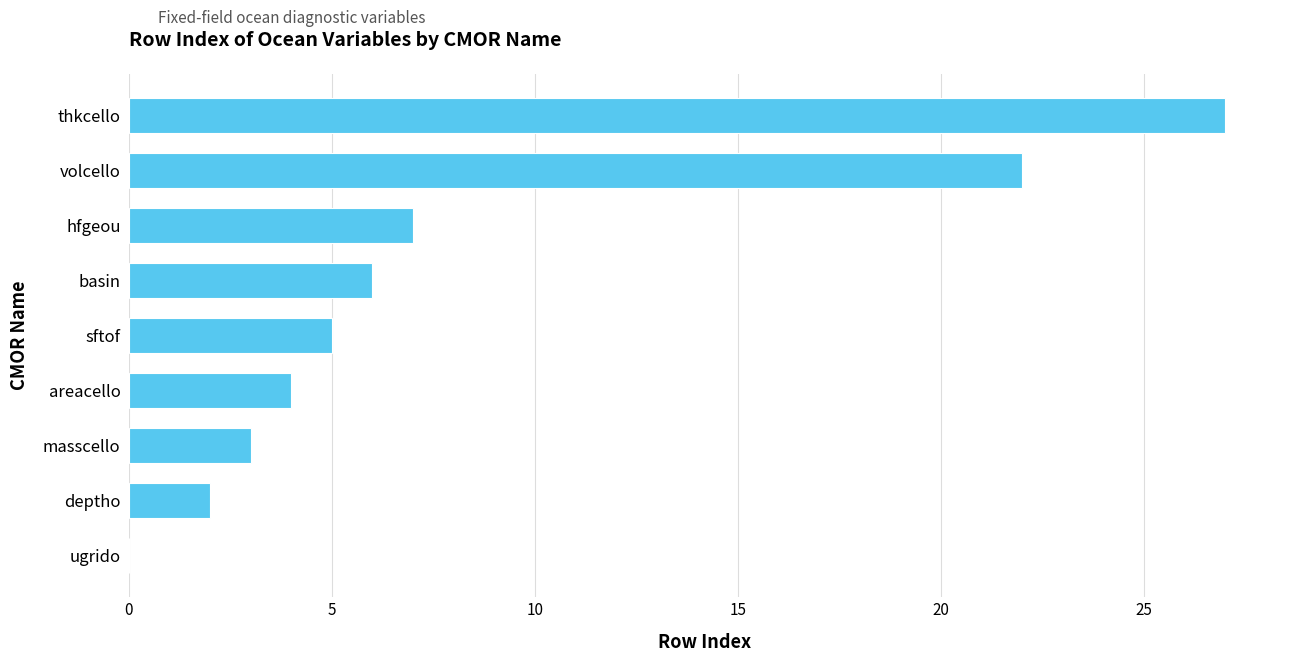

Reading bottom to top, transcribe all the data shown in this chart.

ugrido=0	deptho=2	masscello=3	areacello=4	sftof=5	basin=6	hfgeou=7	volcello=22	thkcello=27